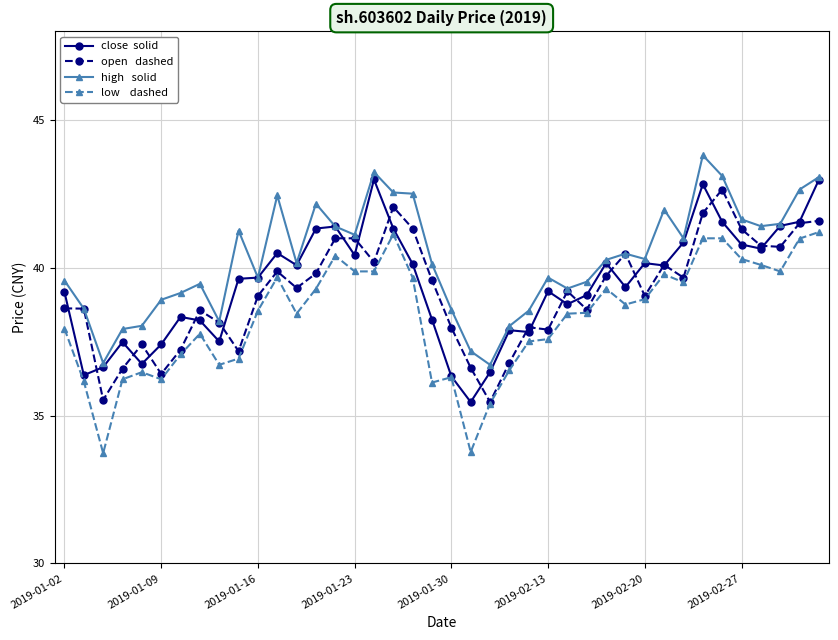

What is the minimum value shown in the chart?

33.7